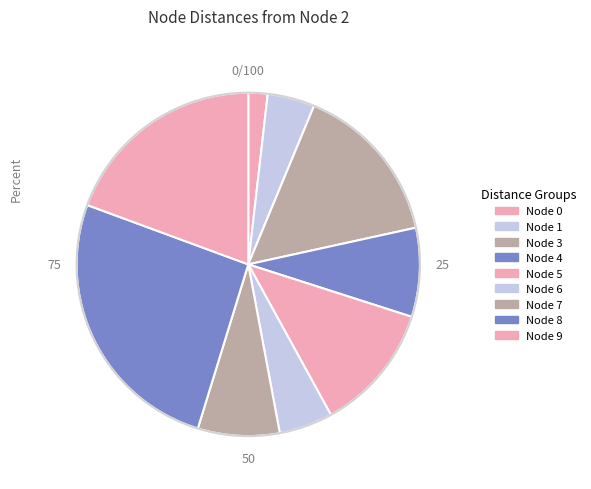

How many segments does this pie chart have?

9